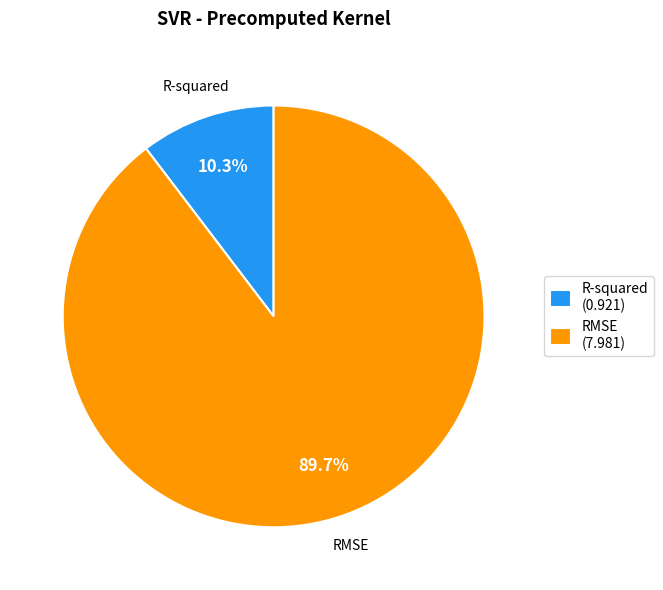

True or false: RMSE accounts for 75% of the total.

False